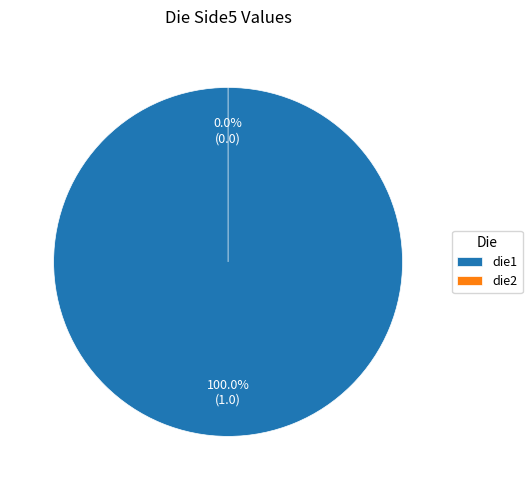

How many segments does this pie chart have?

2